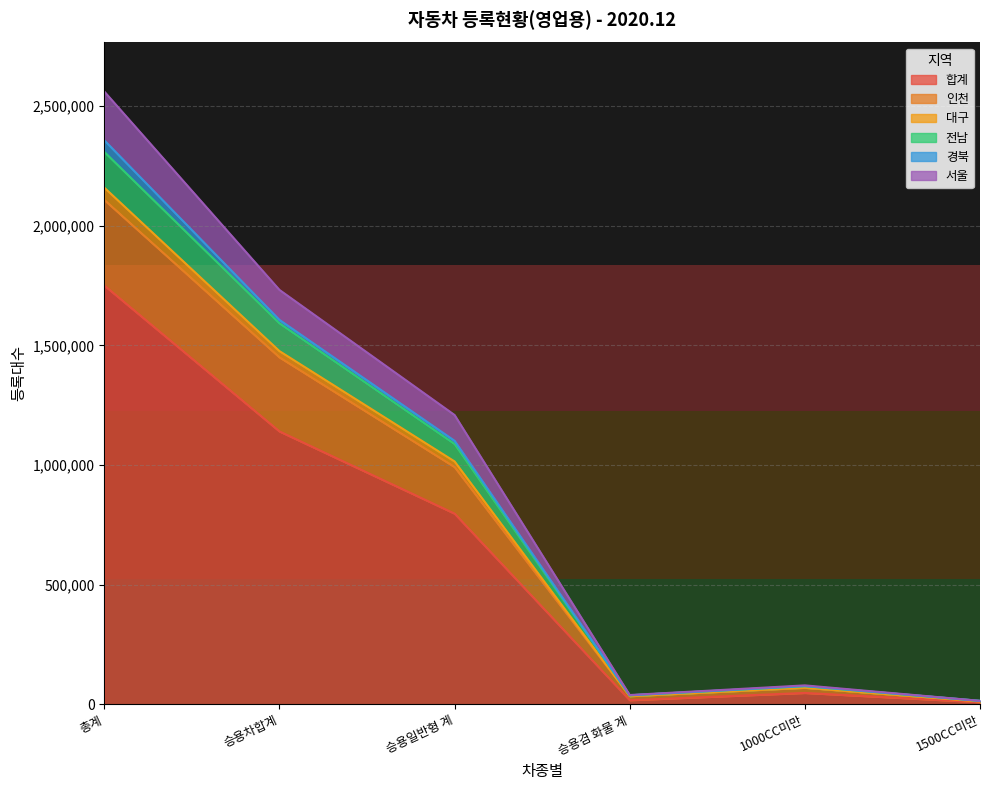

The value of 대구 at 승용겸 화물 계 is 39401. True or false?

True